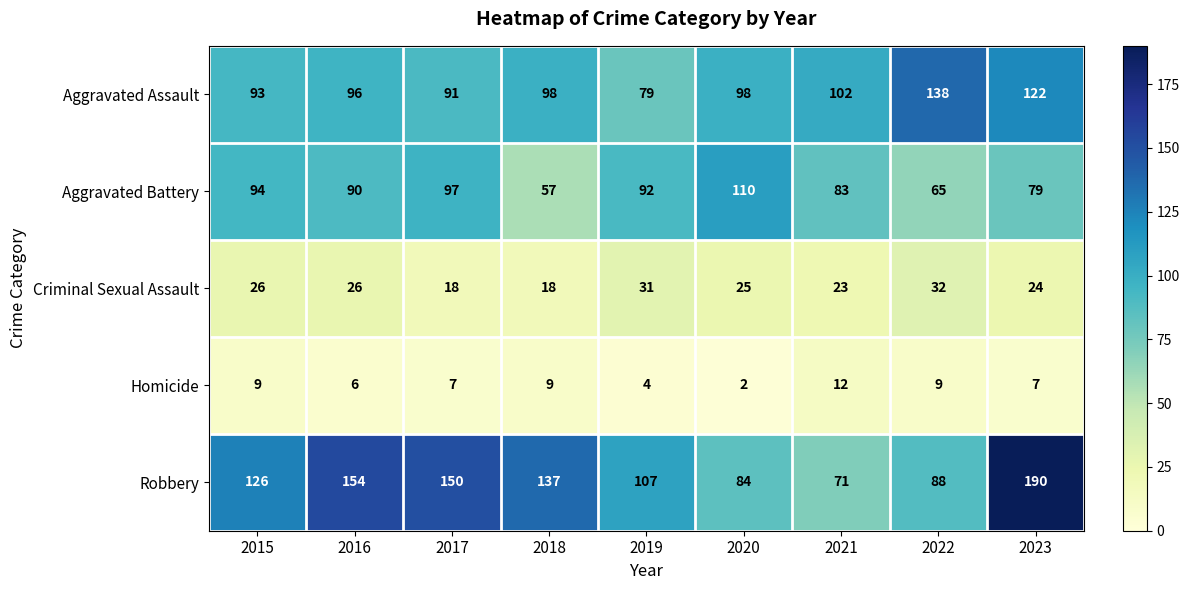

True or false: Criminal Sexual Assault has a value of 26 at 2016.

True